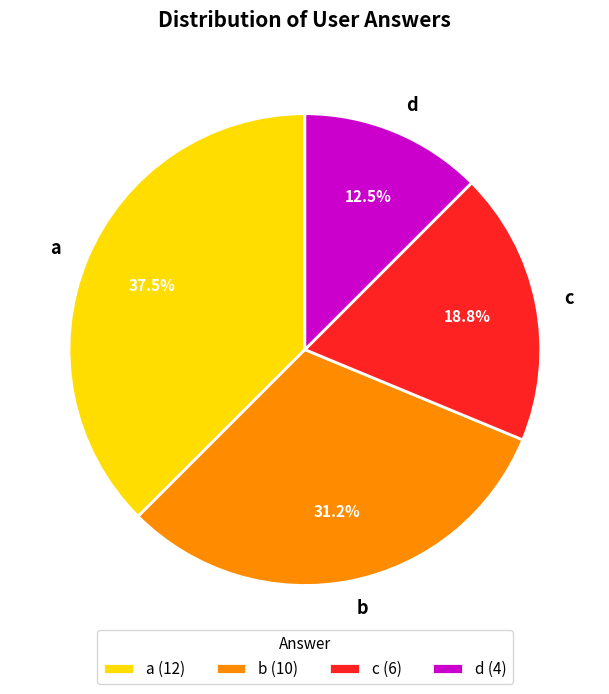

To the nearest percent, what percentage of the pie is b?

31%